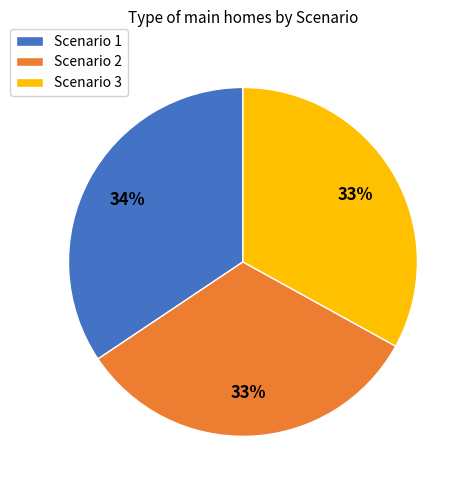

Which slice is the largest?

Scenario 1